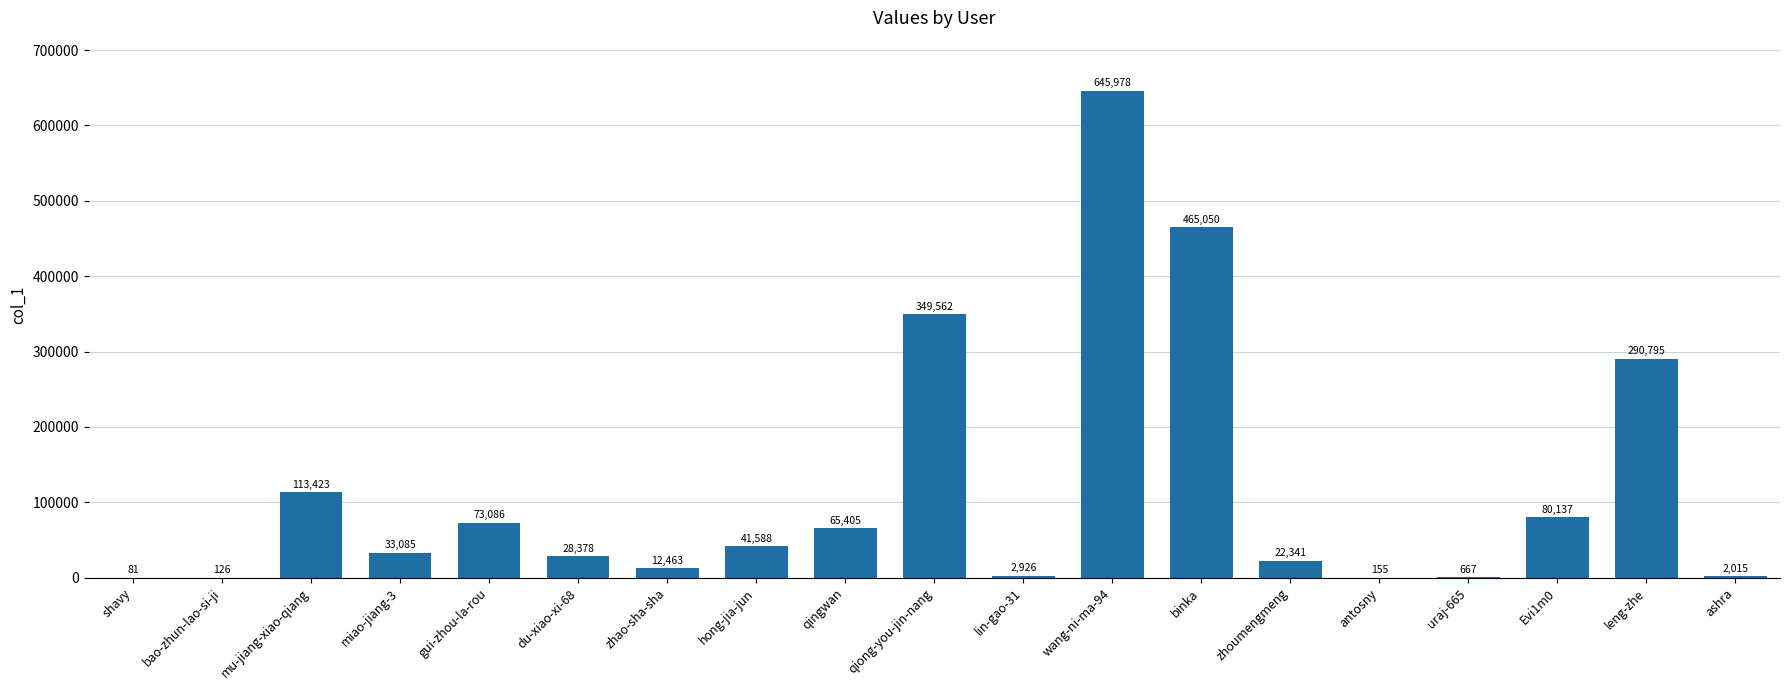

What is the sum of the values at uraj-665 and qiong-you-jin-nang?

350229